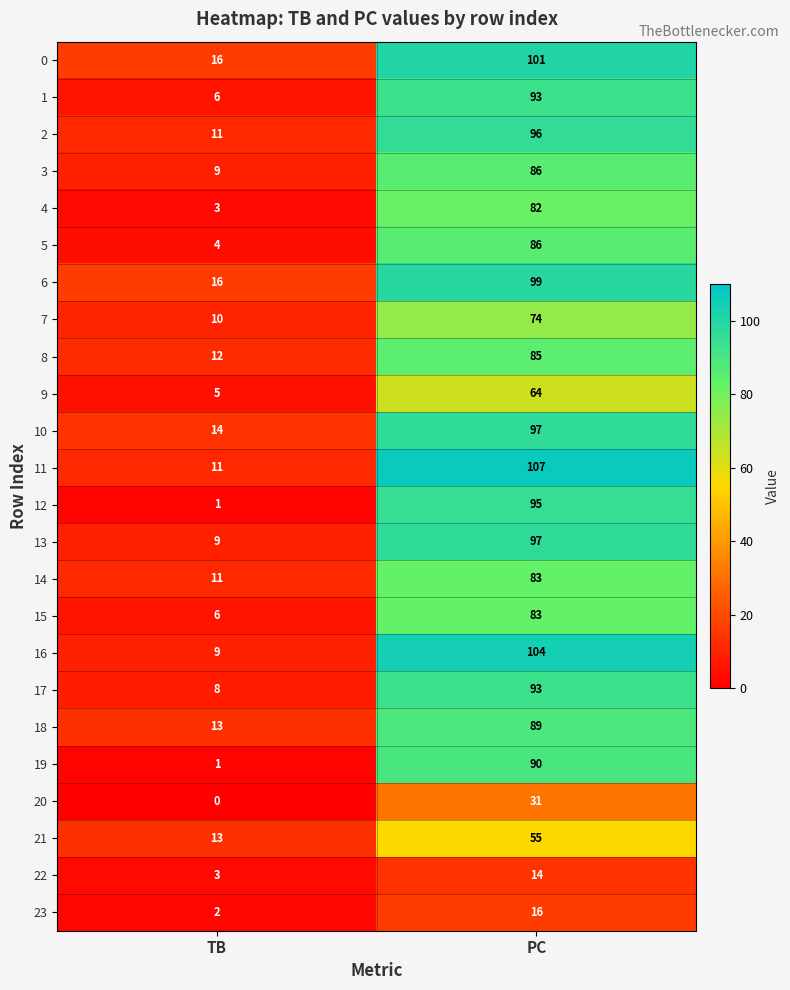

What is the difference between the highest and lowest values at PC?

93